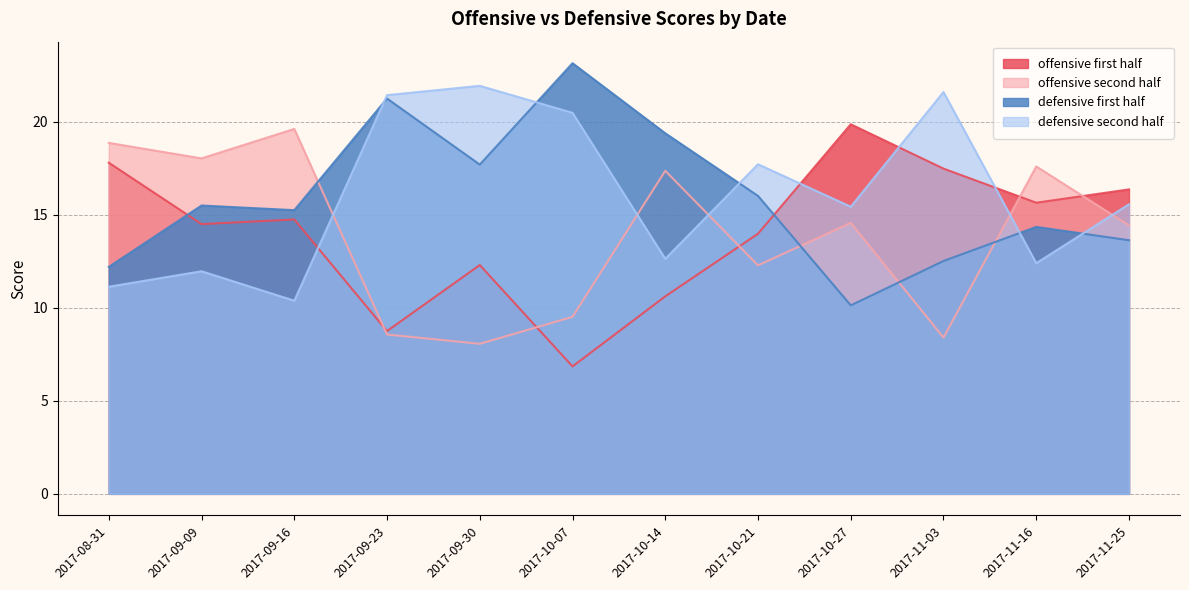

Which label corresponds to the smallest value in the chart?

2017-10-07